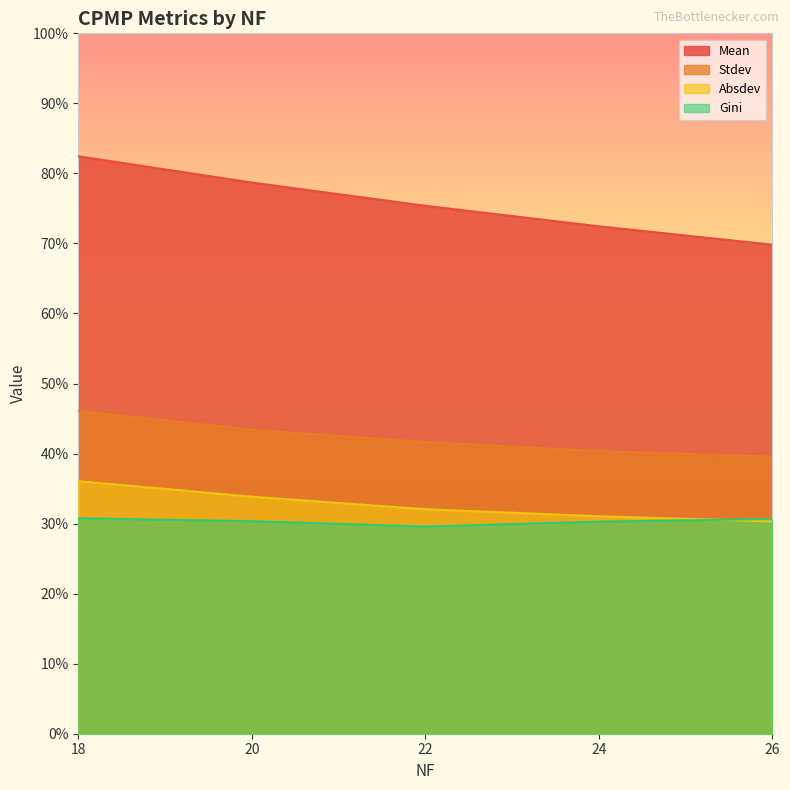

Which series has the largest total across all categories?

Mean